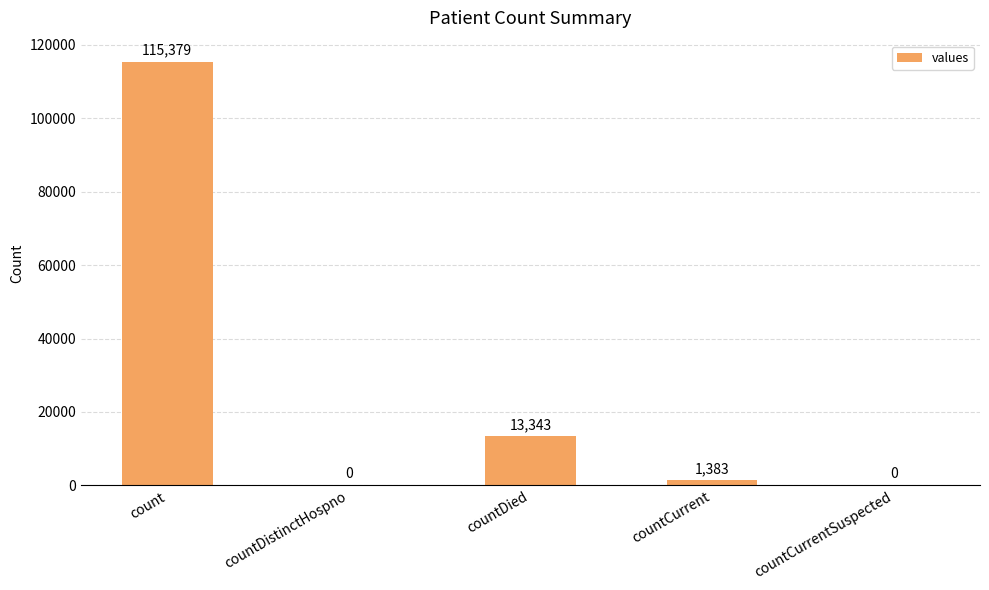

What is the ratio of the value at count to the value at countCurrent?

83.4